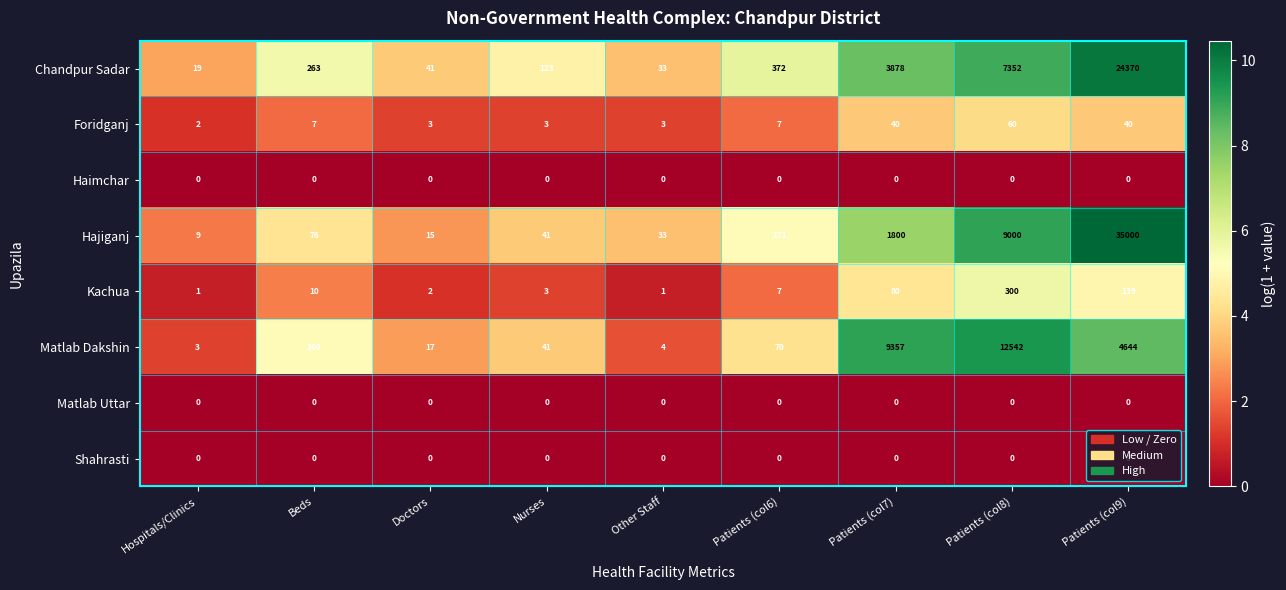

Where is Kachua nearest to the value 150?

Patients (col9)